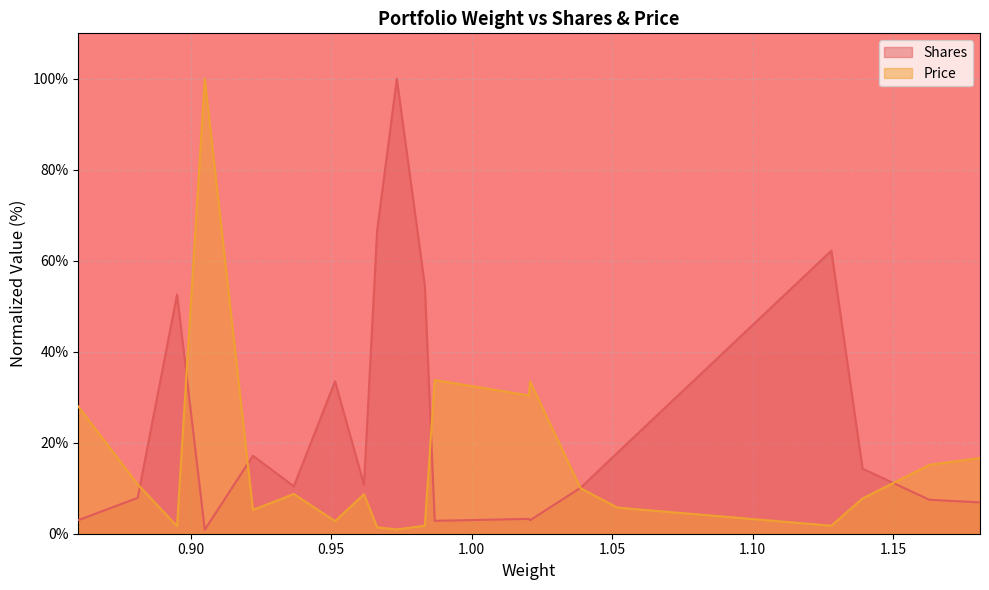

True or false: Shares has a value of 100.0 at 0.973357.

True